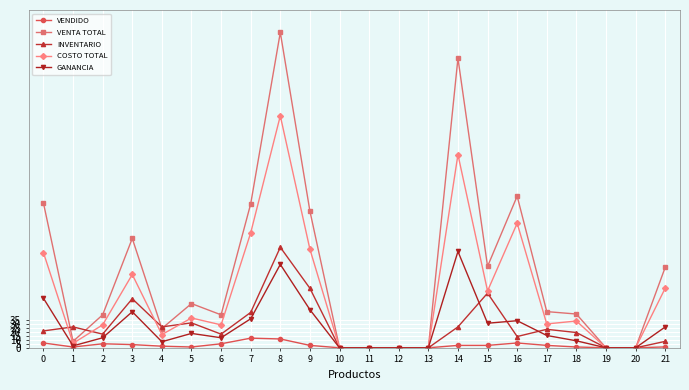

The value of COSTO TOTAL at 19 is 0.0. True or false?

True